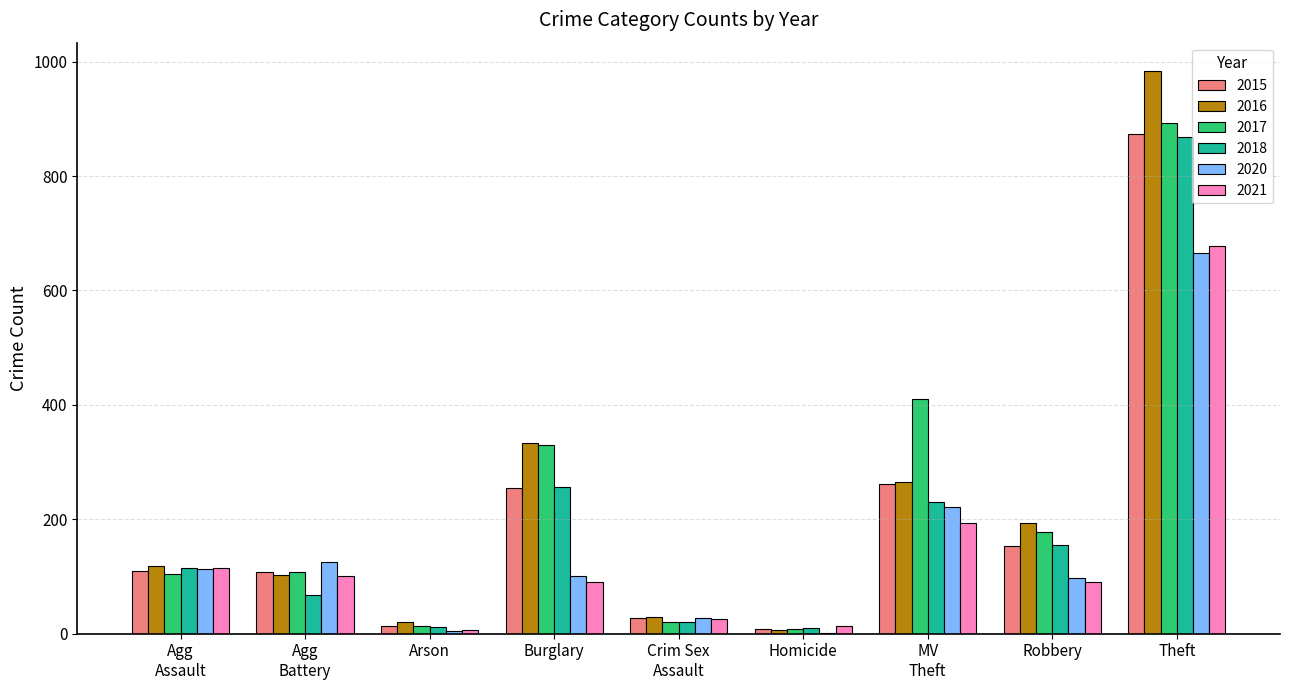

What is the sum of all 2021 values?

1312